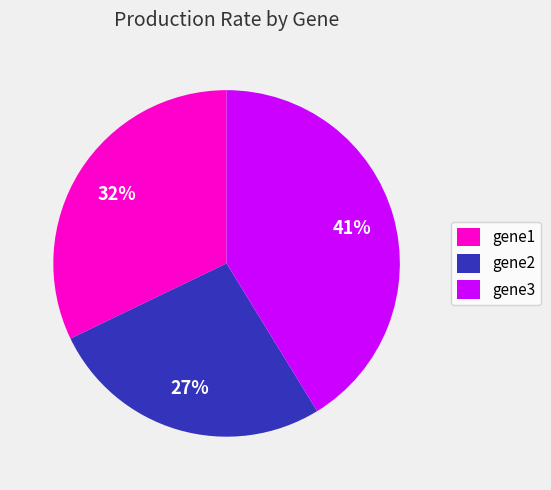

Combined, do gene3 and gene2 account for over 50%?

Yes